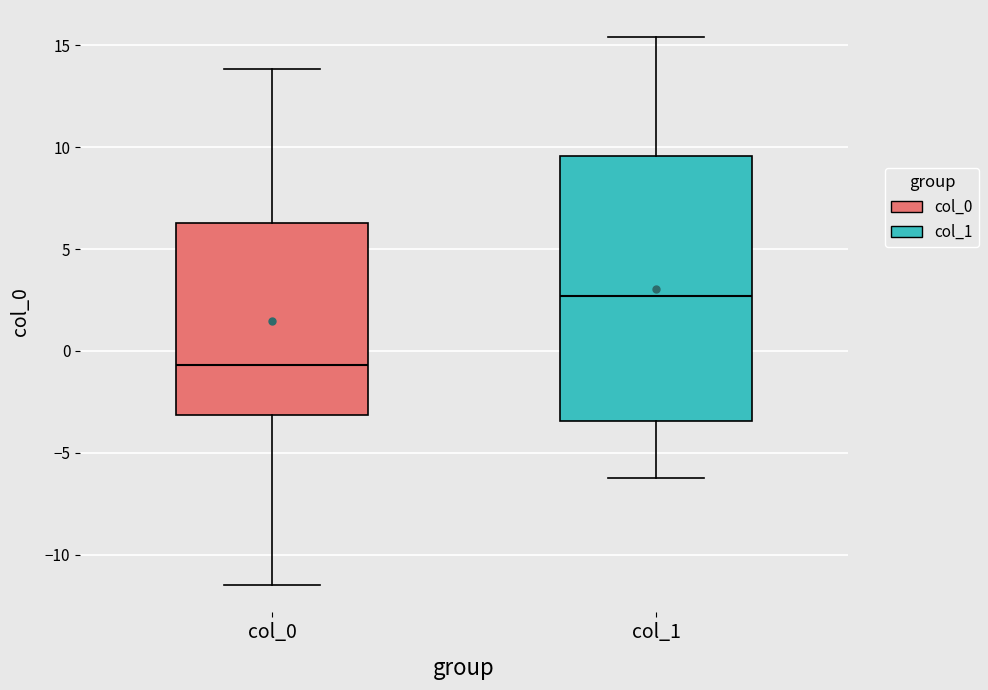

Where does the median line of the box for col_0 sit on the y-axis? The values are not printed on the chart, so give them approximately, as read against the axis.

-0.5